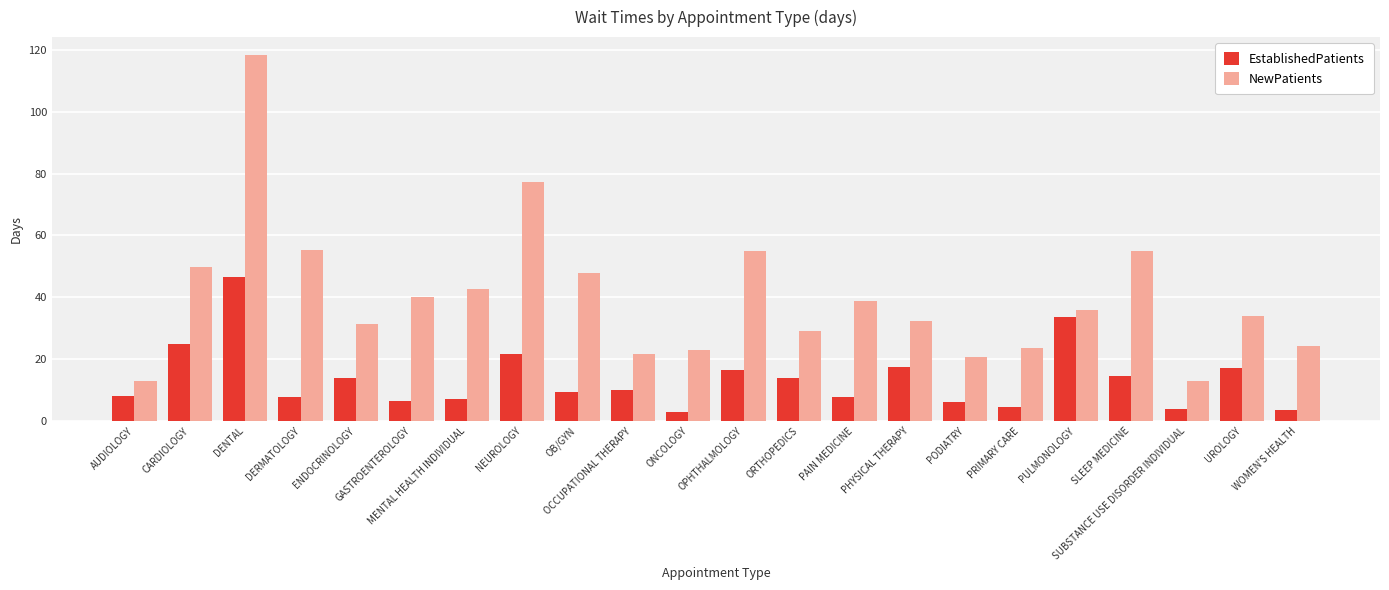

What is the average value of the NewPatients series?

40.0